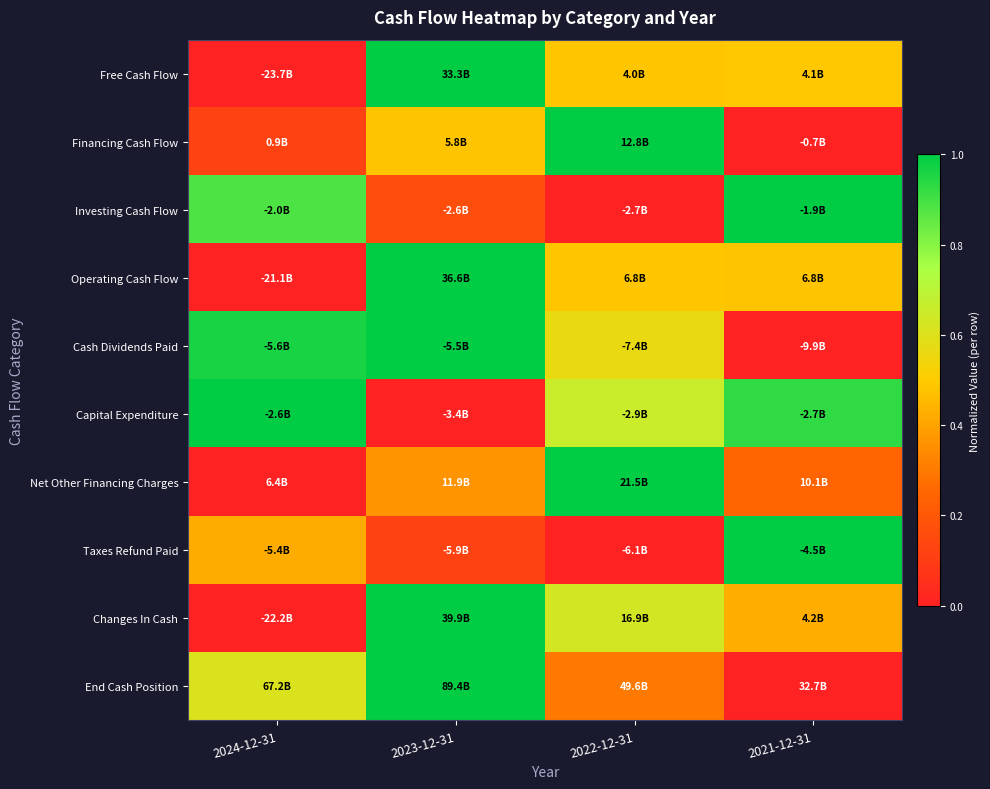

Reading right to left, extract all data points from this chart.

Free Cash Flow: 2021-12-31=0.5	2022-12-31=0.5	2023-12-31=1.0	2024-12-31=0.0
Financing Cash Flow: 2021-12-31=0.0	2022-12-31=1.0	2023-12-31=0.5	2024-12-31=0.1
Investing Cash Flow: 2021-12-31=1.0	2022-12-31=0.0	2023-12-31=0.2	2024-12-31=0.9
Operating Cash Flow: 2021-12-31=0.5	2022-12-31=0.5	2023-12-31=1.0	2024-12-31=0.0
Cash Dividends Paid: 2021-12-31=0.0	2022-12-31=0.6	2023-12-31=1.0	2024-12-31=1.0
Capital Expenditure: 2021-12-31=0.9	2022-12-31=0.7	2023-12-31=0.0	2024-12-31=1.0
Net Other Financing Charges: 2021-12-31=0.2	2022-12-31=1.0	2023-12-31=0.4	2024-12-31=0.0
Taxes Refund Paid: 2021-12-31=1.0	2022-12-31=0.0	2023-12-31=0.1	2024-12-31=0.4
Changes In Cash: 2021-12-31=0.4	2022-12-31=0.6	2023-12-31=1.0	2024-12-31=0.0
End Cash Position: 2021-12-31=0.0	2022-12-31=0.3	2023-12-31=1.0	2024-12-31=0.6